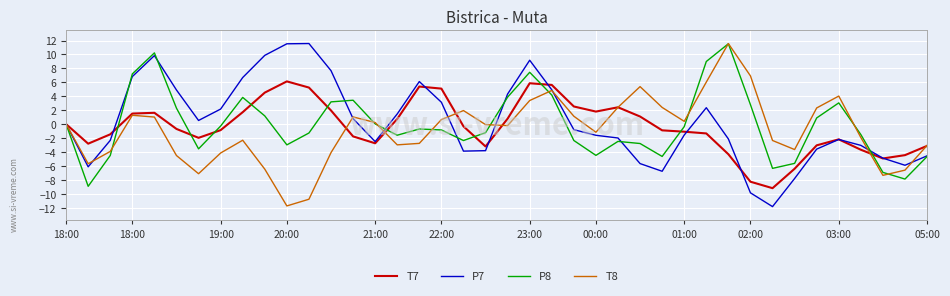

Is this an area chart (filled region under the line)?

No